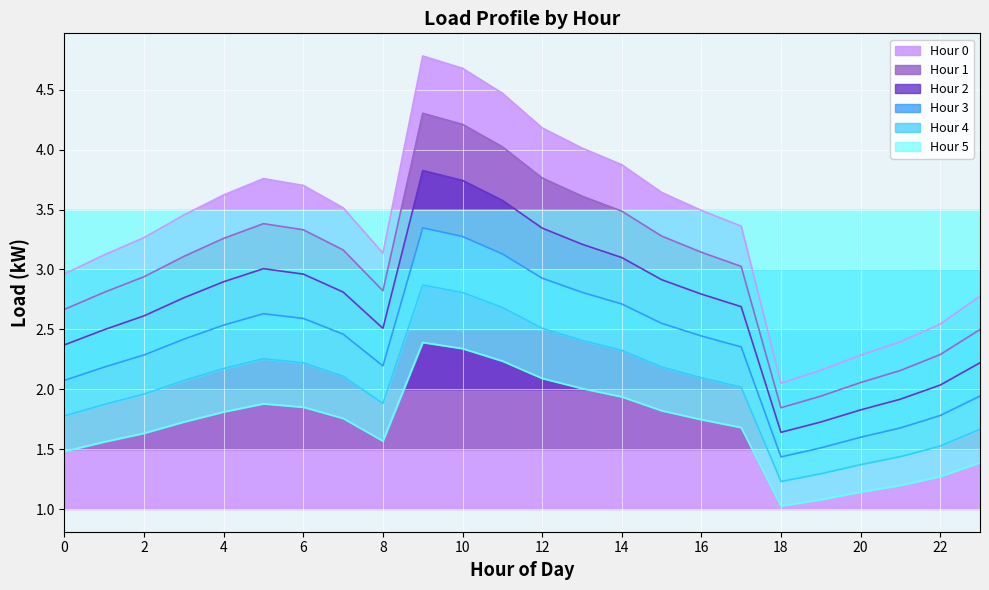

What is the difference between the second highest and second lowest values in the Hour 4 series?

2.3